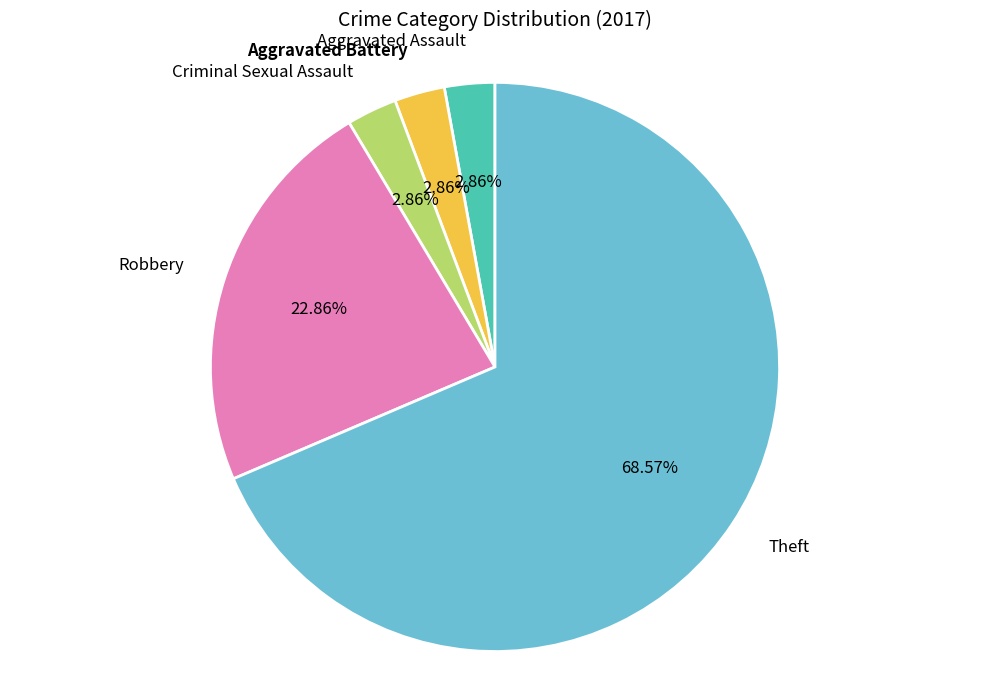

To the nearest percent, what is the difference between the Criminal Sexual Assault and Robbery slice percentages?

20%